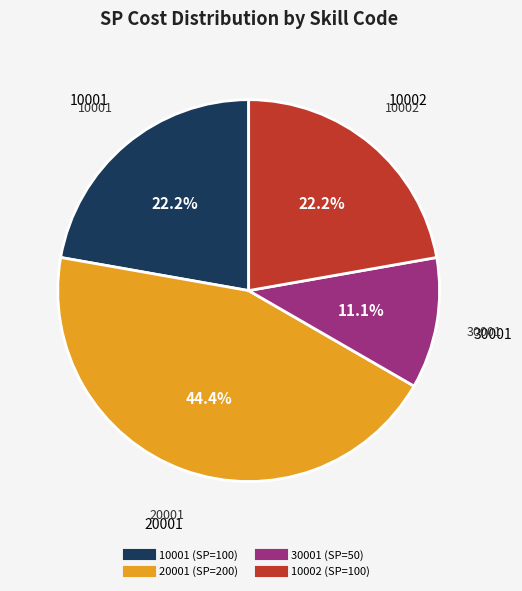

To the nearest percent, what is the difference between the 10002 and 30001 slice percentages?

11%